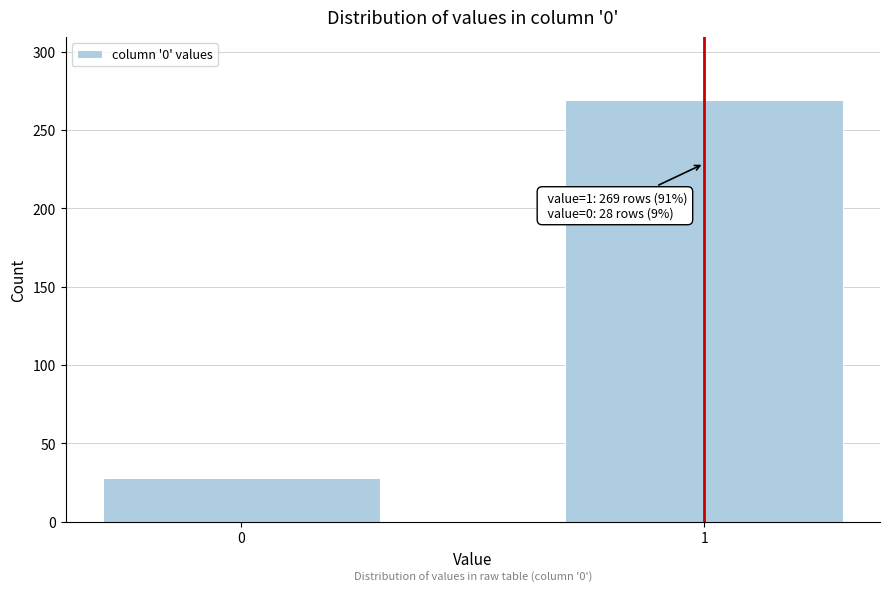

Reading right to left, transcribe all the data shown in this chart.

1=269	0=28